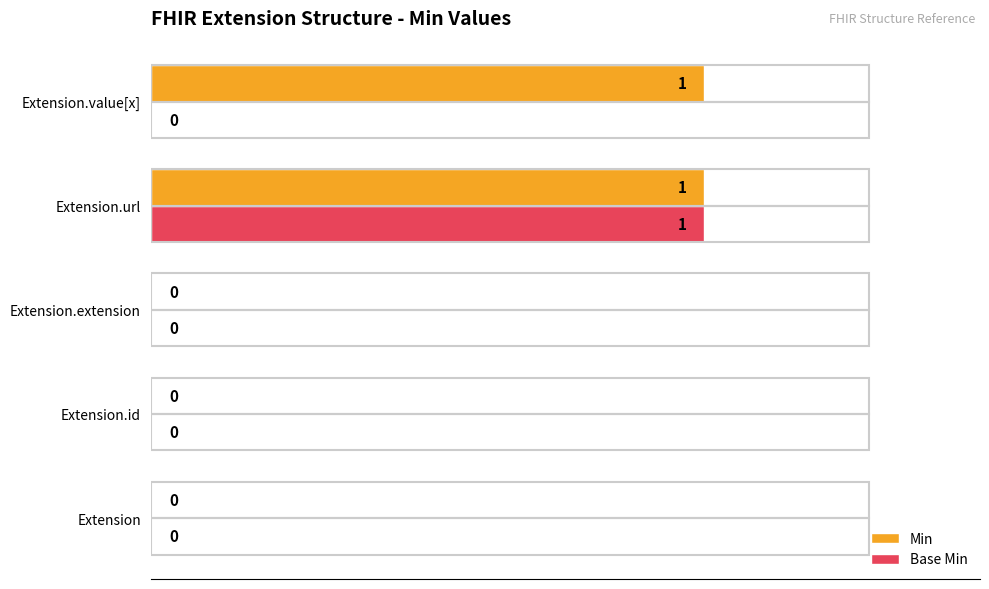

Which series has the largest total across all categories?

Min